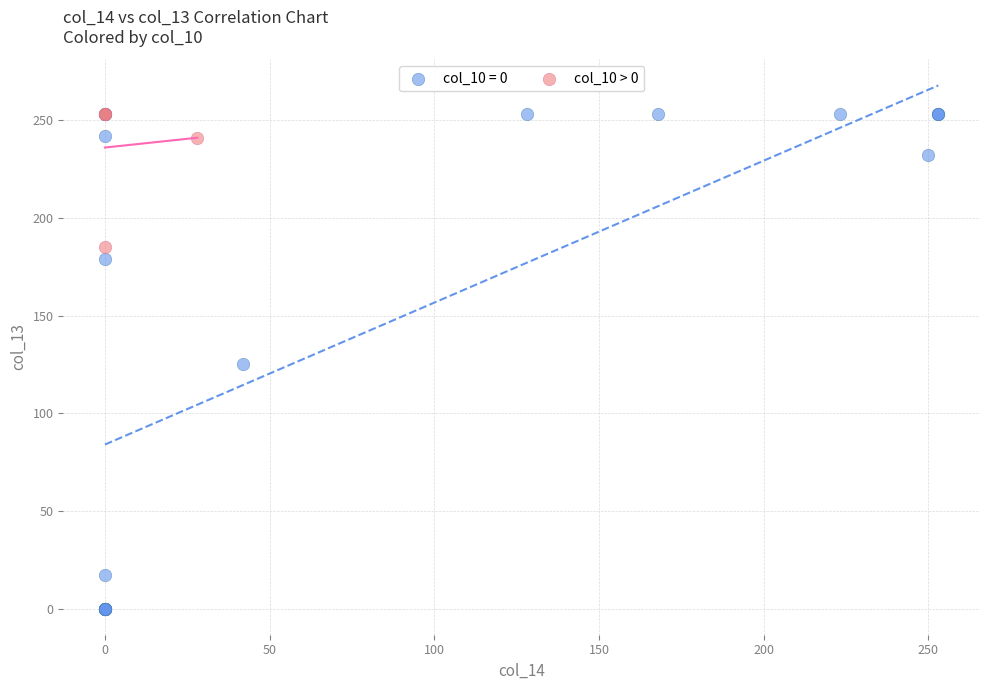

Which series has the largest Y range (max minus min)?

col_10 = 0